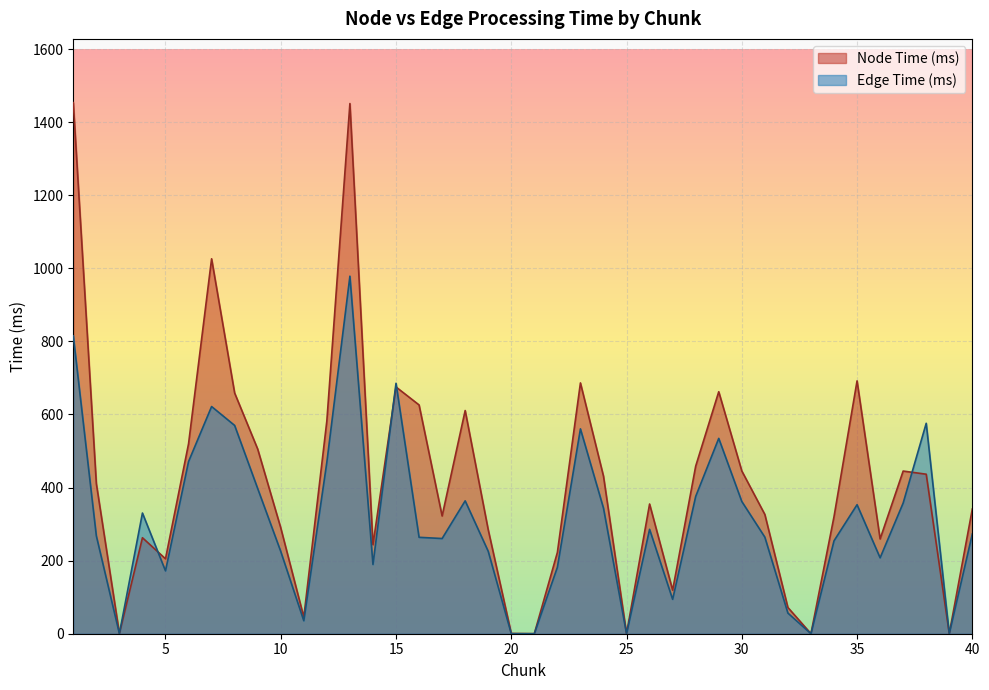

Between 24 and 32, which series saw the biggest shift?

Node Time (ms)